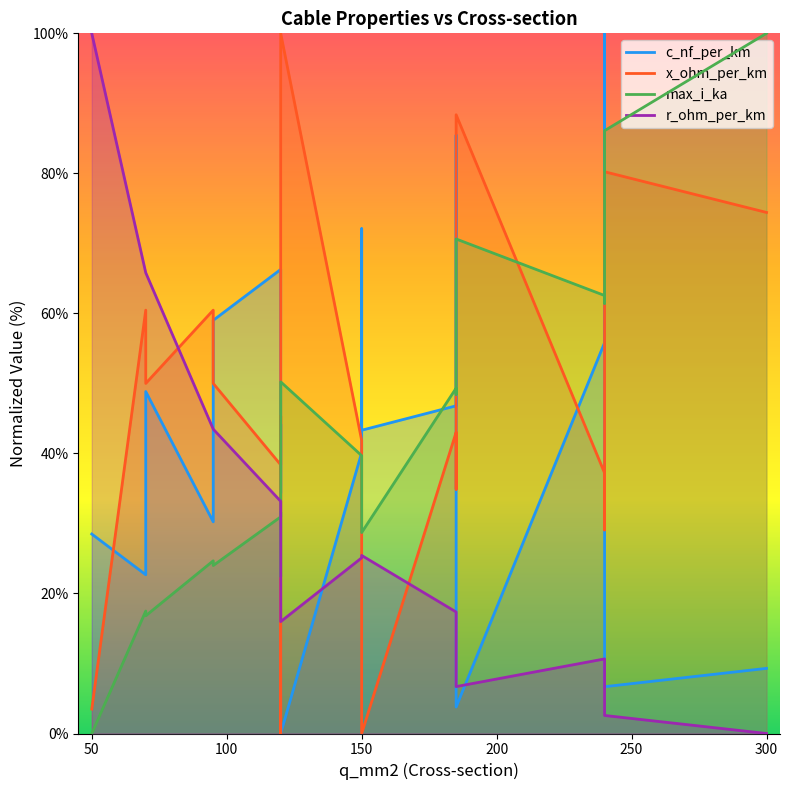

The value of c_nf_per_km at 350 is 73.4. True or false?

False